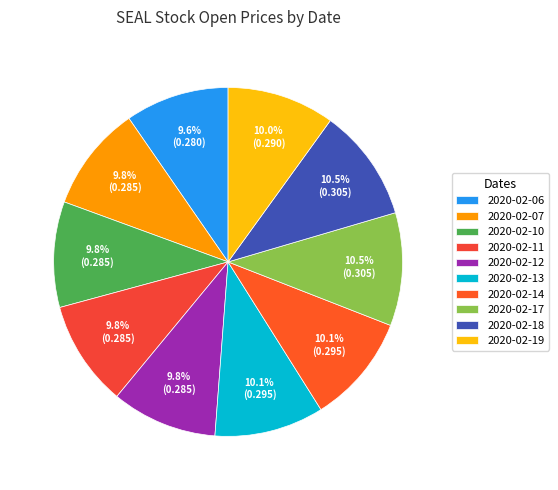

Which category has the biggest portion of the pie?

2020-02-17